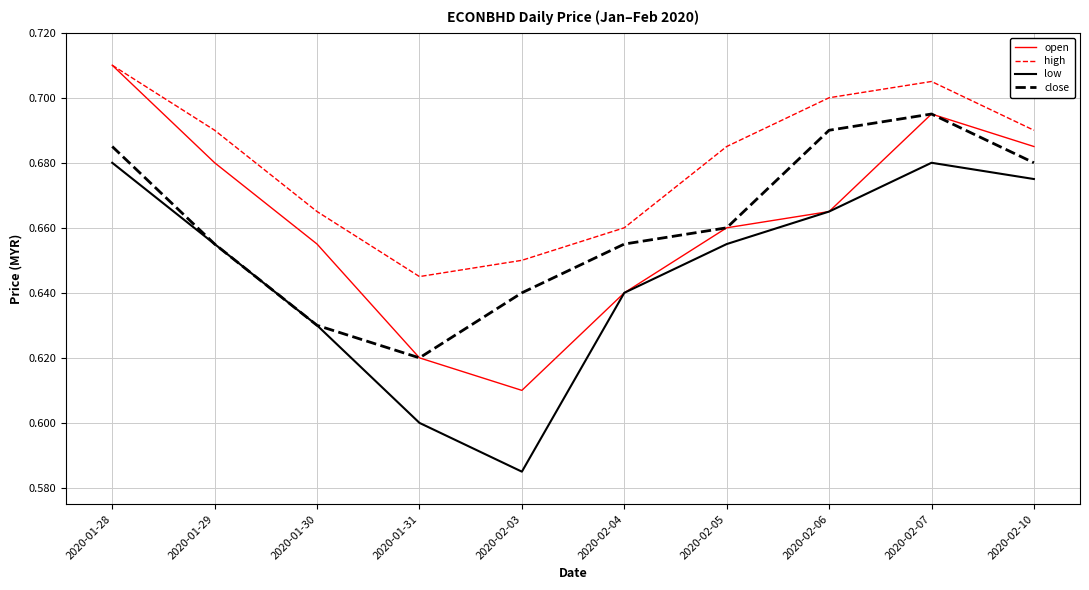

True or false: high and low cross at least once.

False